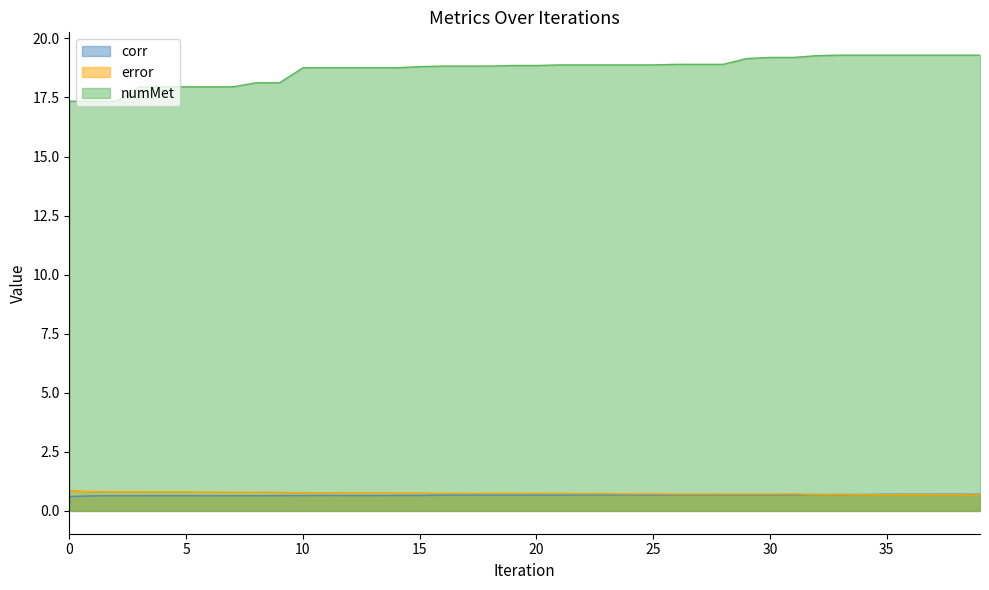

How many lines are shown in the chart?

3